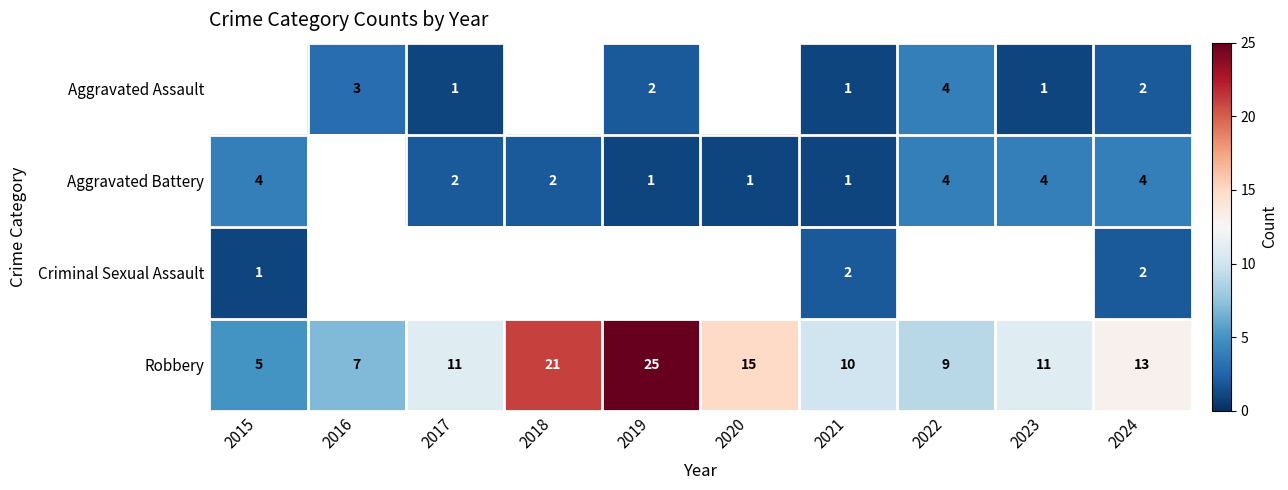

The Aggravated Battery series shows 2 at 2022. True or false?

False